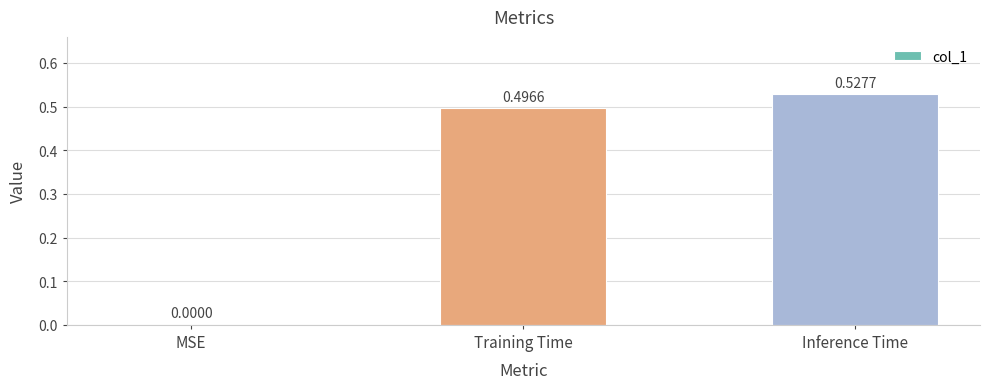

How many values are between 0 and 1?

3